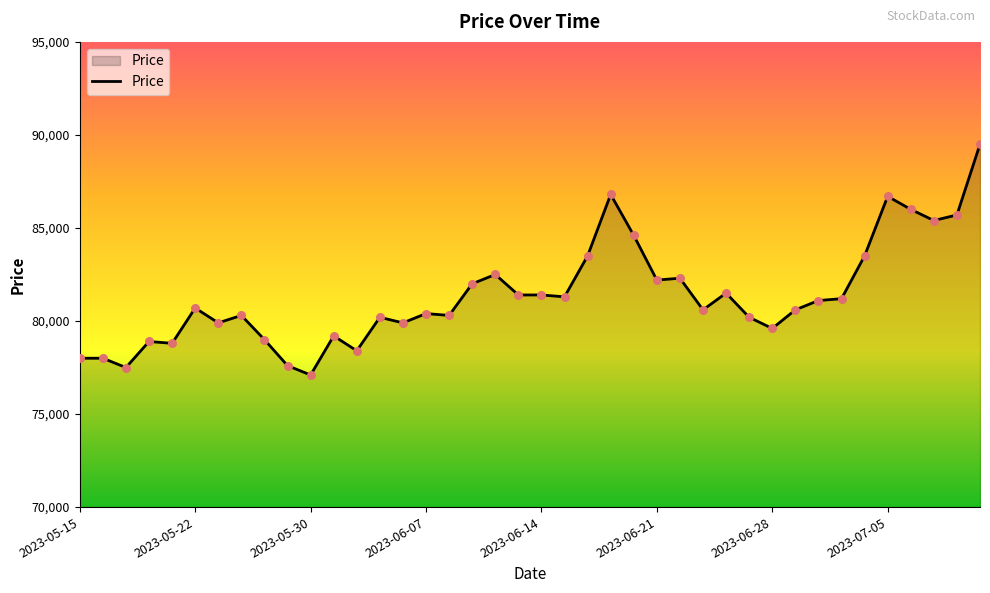

What is the difference between the maximum and minimum values?

12400